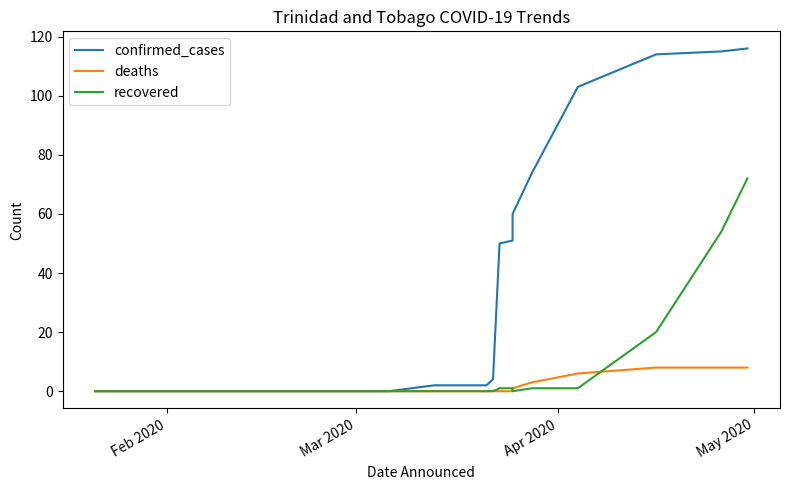

Reading left to right, what are all the values shown in this chart?

confirmed_cases: 0	0	0	0	0	0	0	0	0	0	0	2	2	2	2	2	4	50	51	60	74	103	114	115	116
deaths: 0	0	0	0	0	0	0	0	0	0	0	0	0	0	0	0	0	0	0	1	3	6	8	8	8
recovered: 0	0	0	0	0	0	0	0	0	0	0	0	0	0	0	0	0	1	1	0	1	1	20	54	72